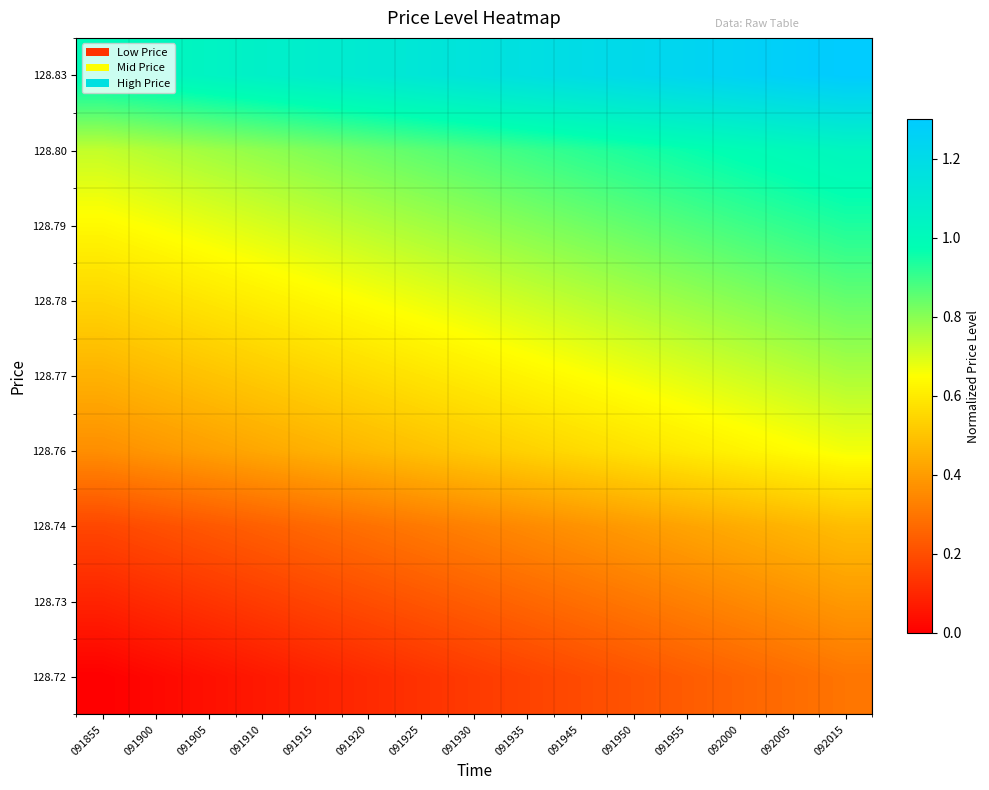

What is the greatest value displayed?

1.3